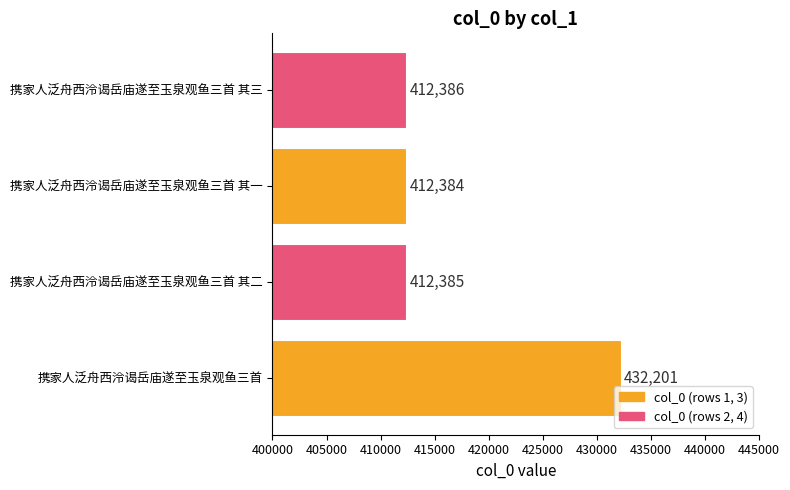

What is the change in value from 携家人泛舟西泠谒岳庙遂至玉泉观鱼三首 to 携家人泛舟西泠谒岳庙遂至玉泉观鱼三首 其二?

-19816